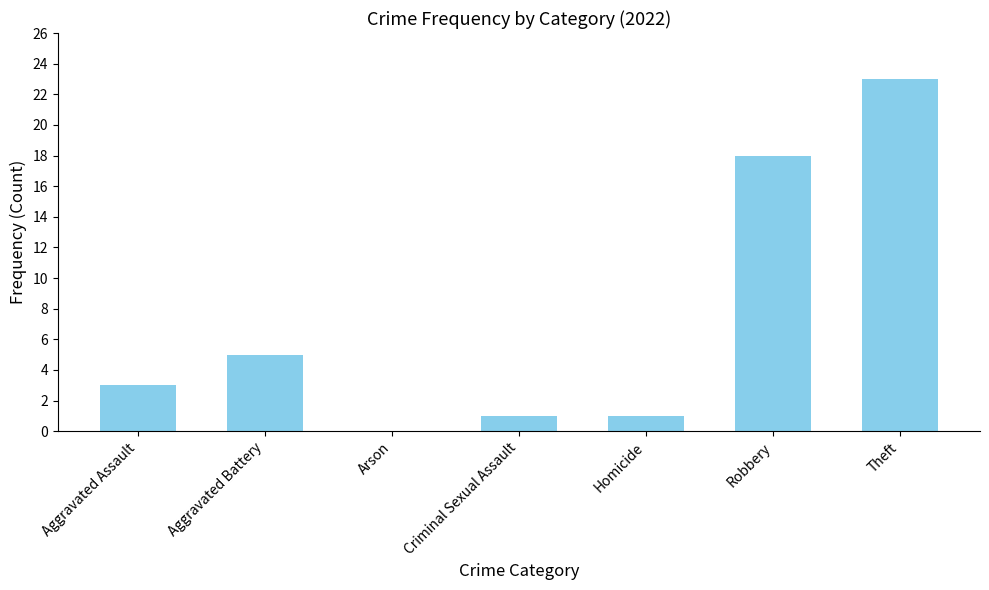

What is the sum of the values at Theft and Aggravated Assault?

26